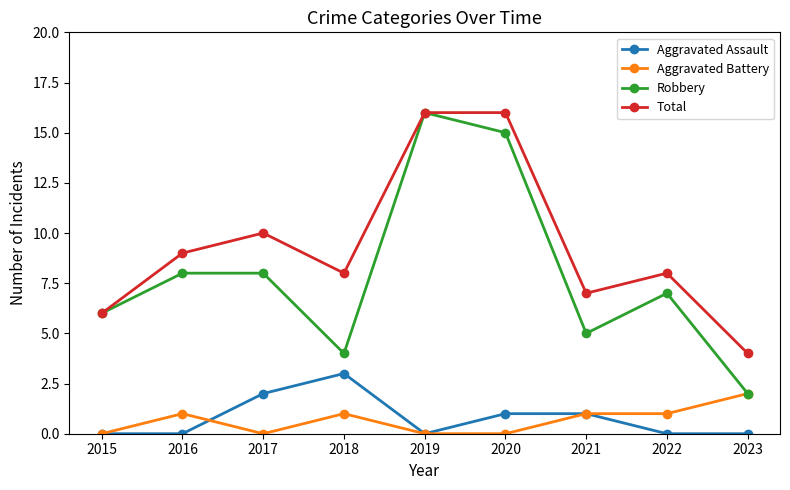

What is the greatest value displayed?

16